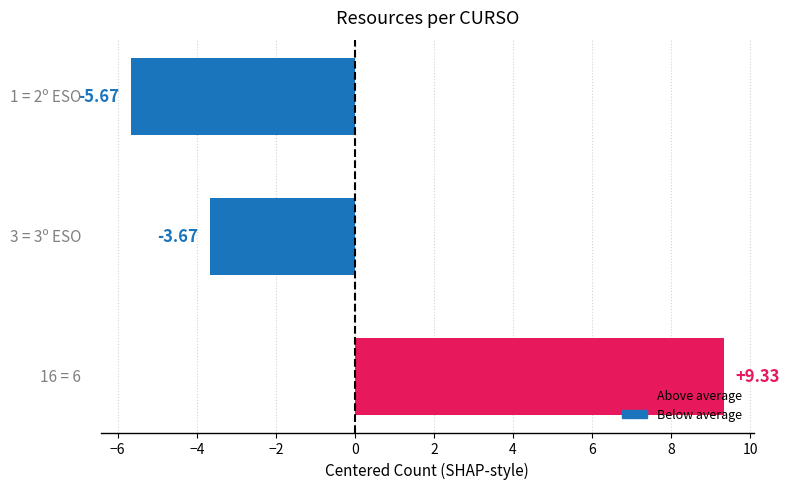

How many positive values are there?

1